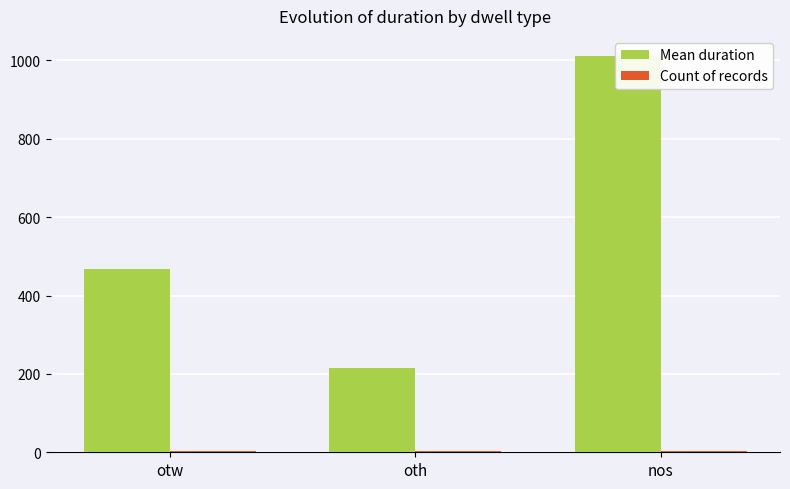

What is the minimum value shown in the chart?

2